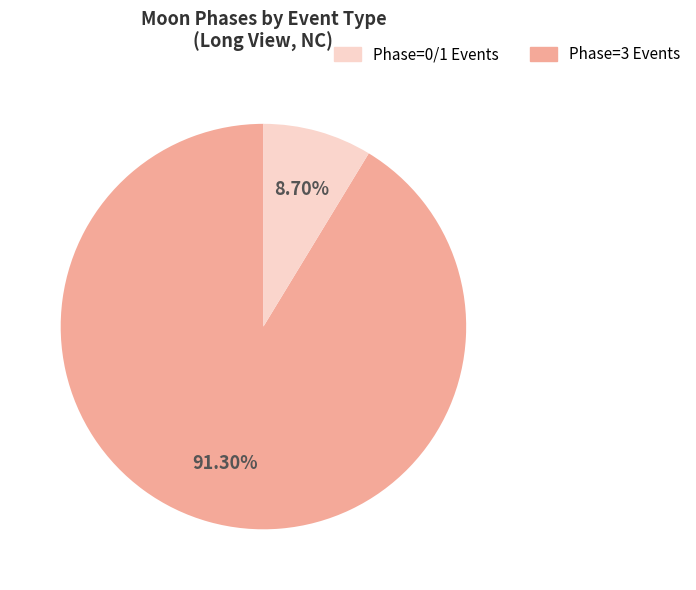

Does any single category account for the majority?

Yes